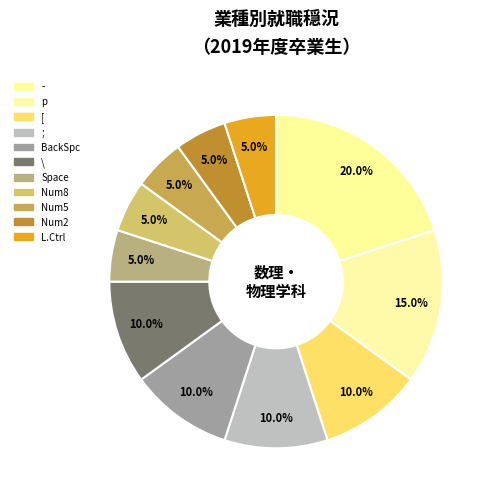

Which category has the smallest portion of the pie?

Space